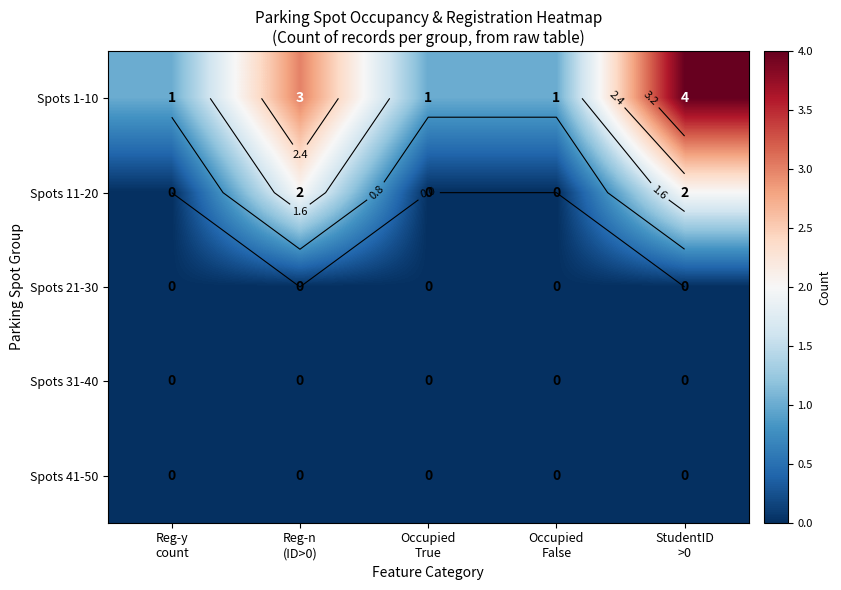

Which series changed the most between Occupied True and StudentID >0?

Spots 1-10